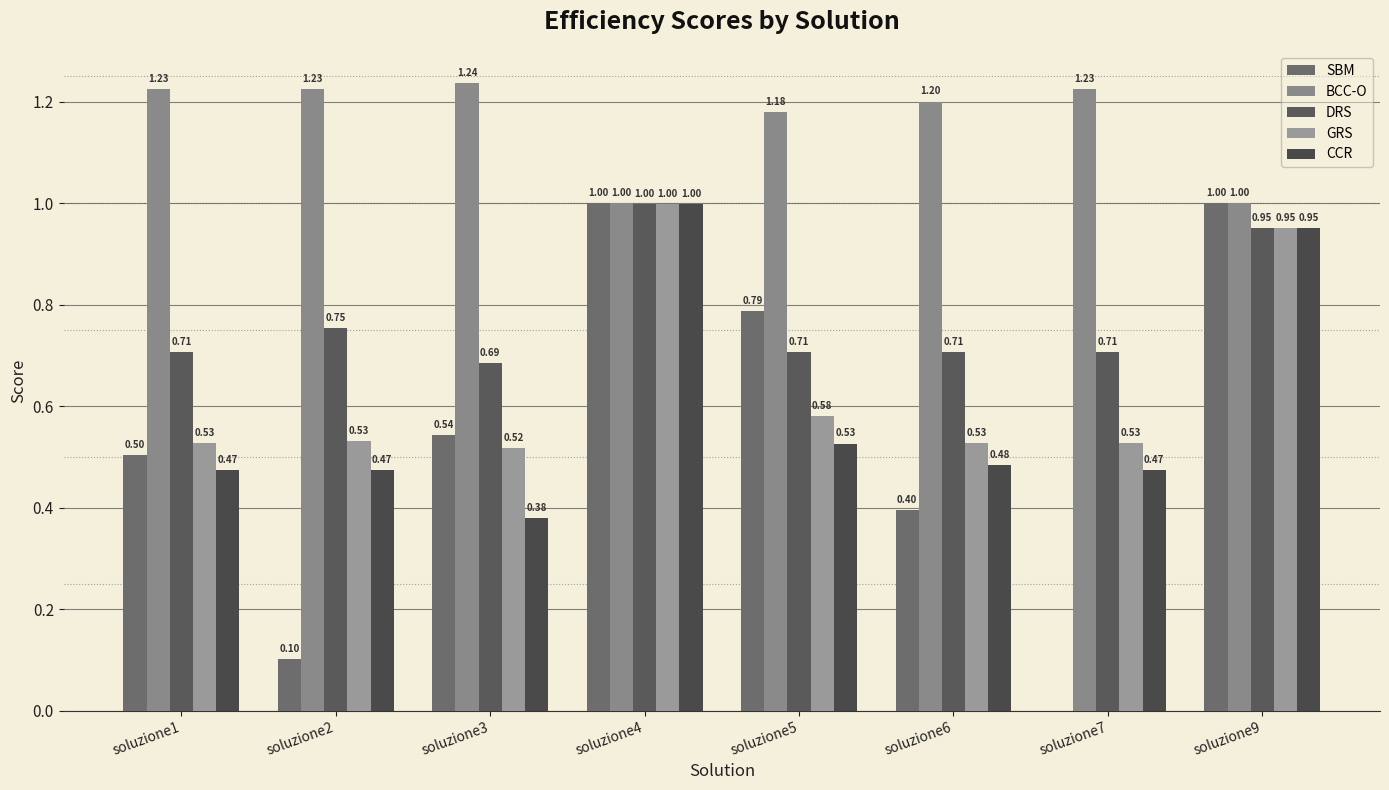

What is the greatest value displayed?

1.2